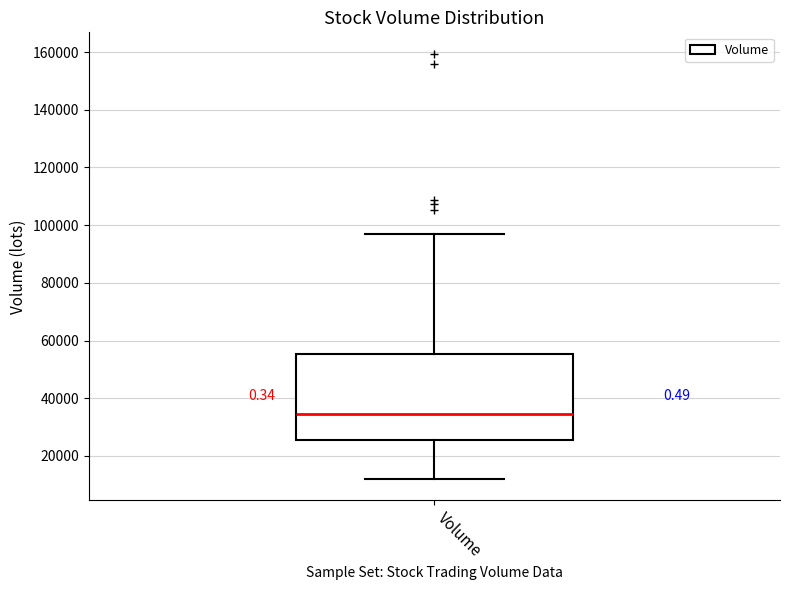

Transcribe this box plot: give where the median line is, the range the box spans, and where the two whiskers end, as read against the y-axis. The values are not printed on the chart, so give them approximately, as read against the axis.

median 34000, box 26000 to 56000, whiskers 12000 to 96000